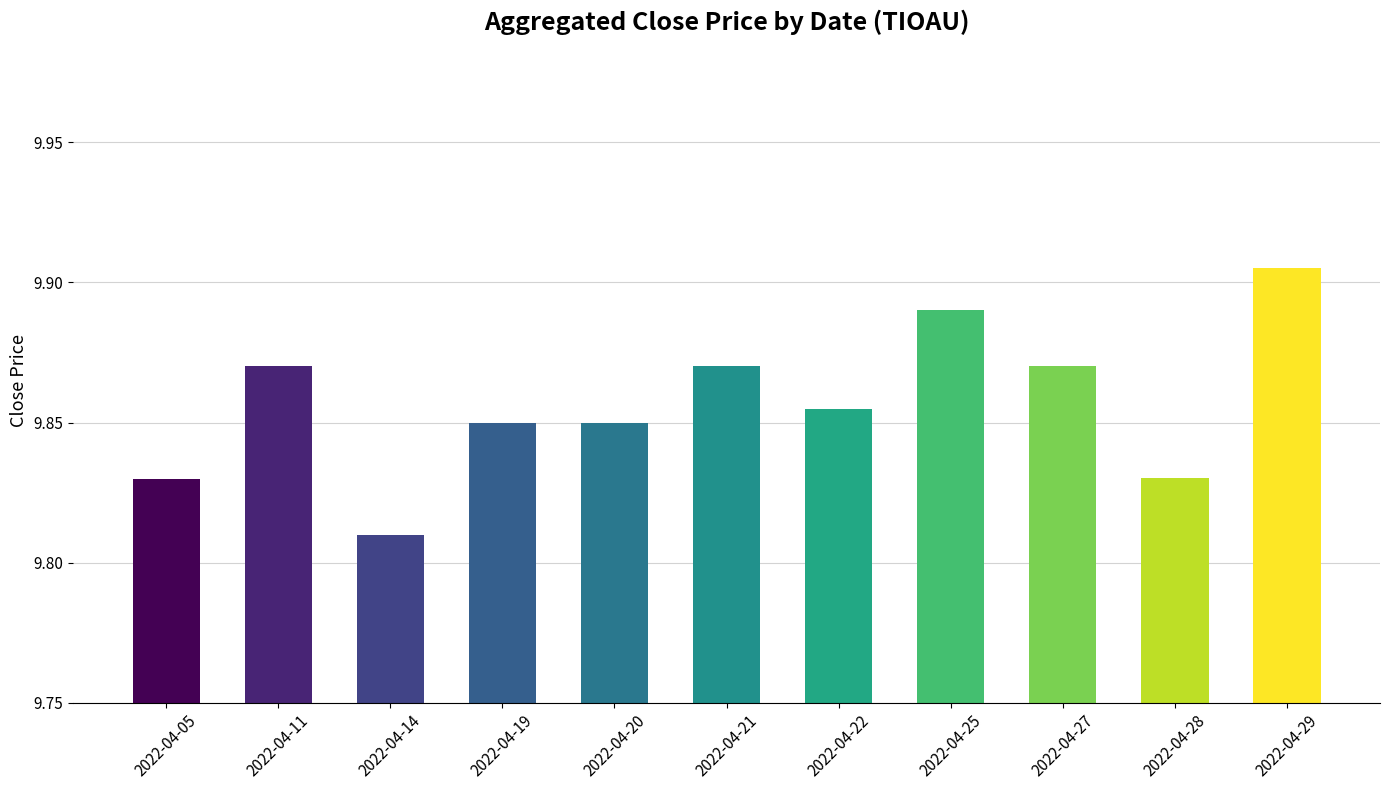

The chart shows a value of 2.7 at 2022-04-14. True or false?

False